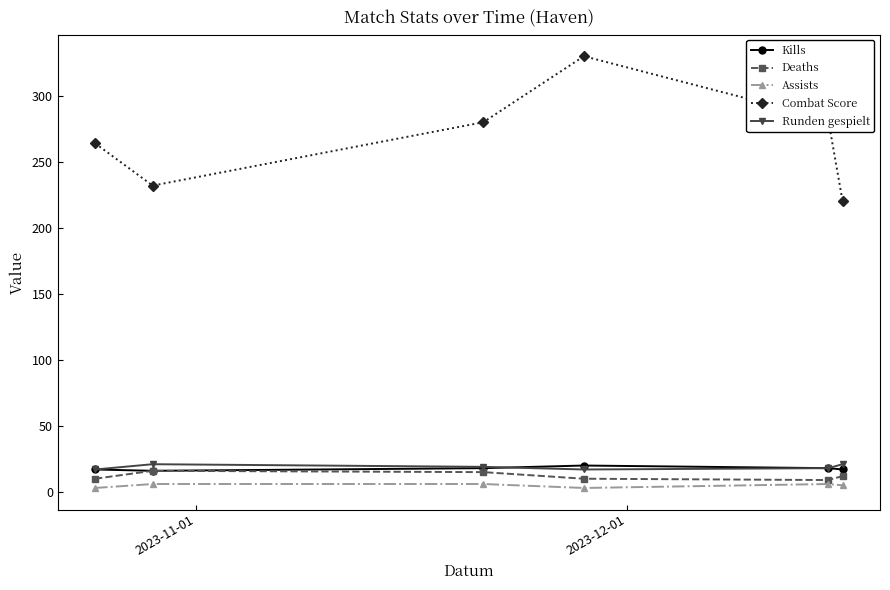

True or false: Runden gespielt has more than 2 points higher than both neighbors.

False